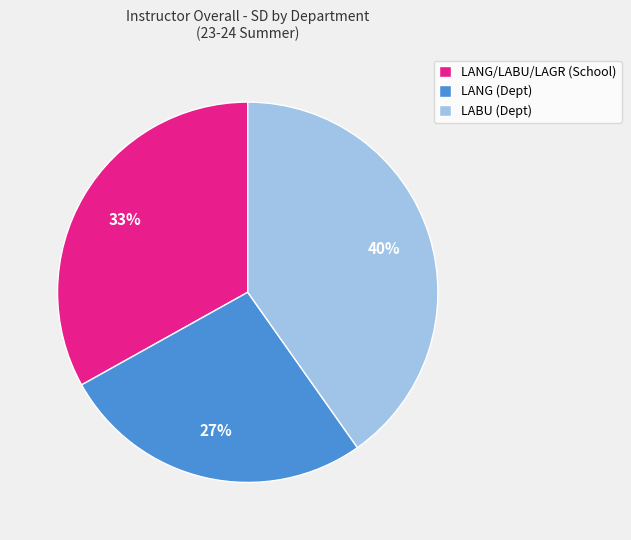

Which slice is the smallest?

LANG (Dept)